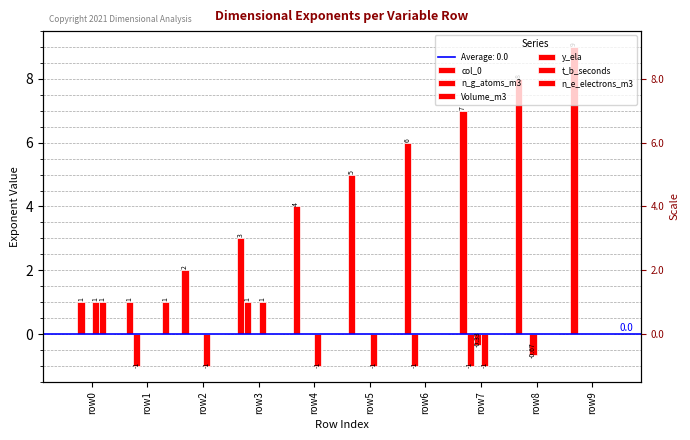

What is the average value of the Volume_m3 series?

-0.1